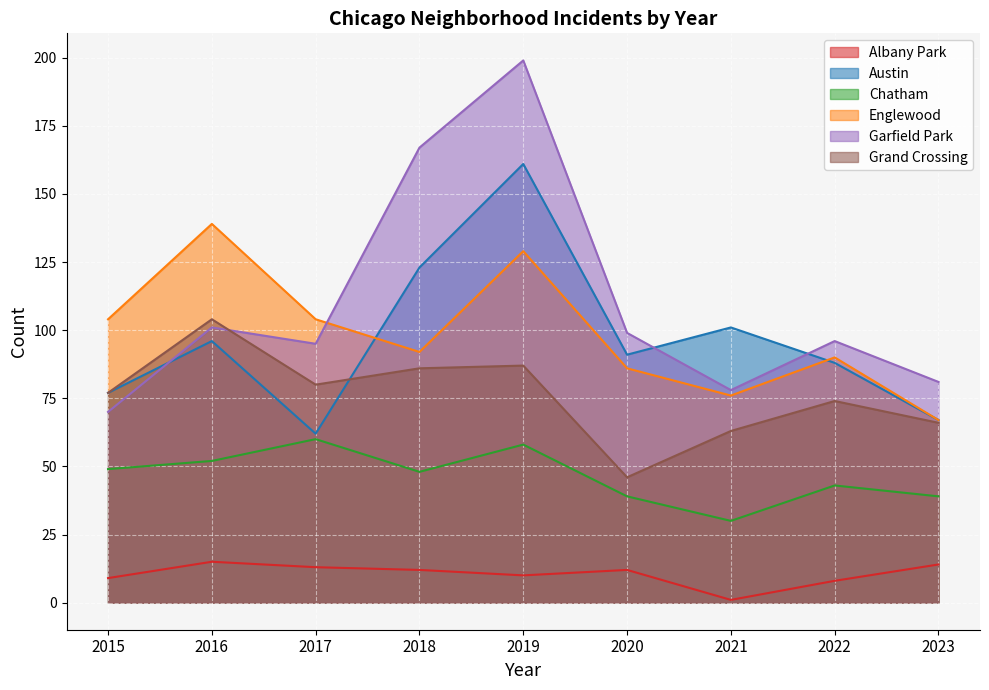

Read the Austin value at 2020, to the nearest 5.

90